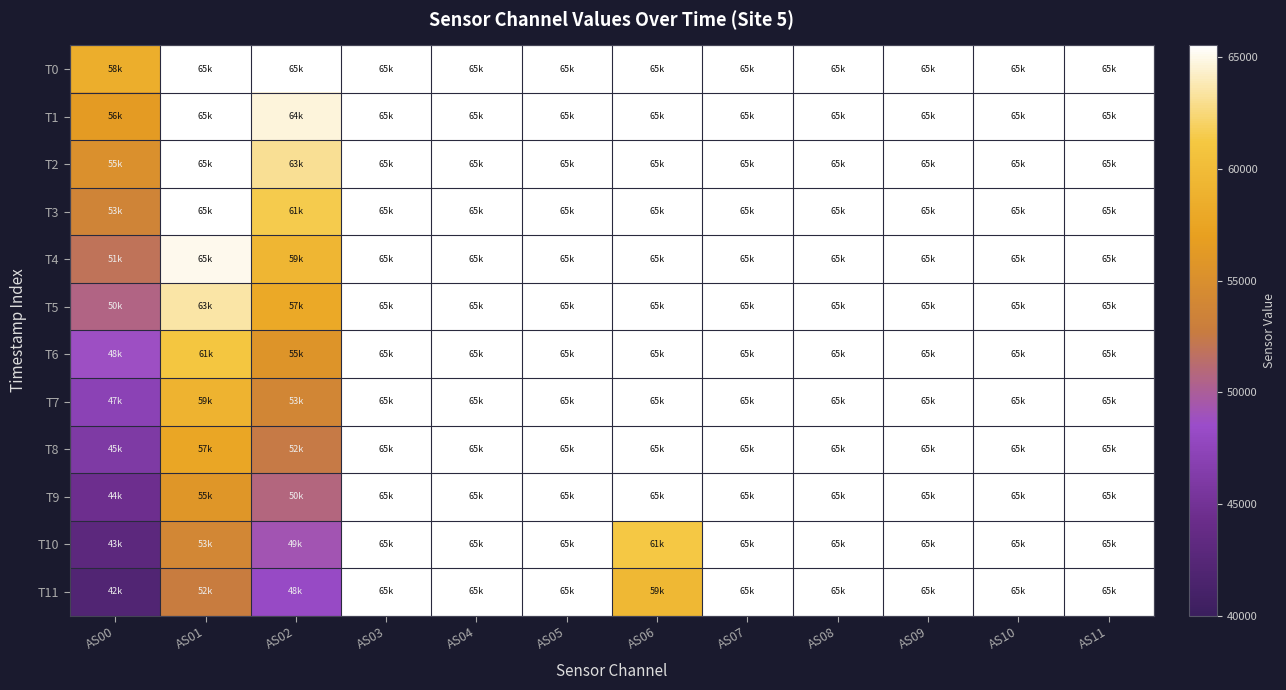

Which series has the widest spread of values?

T11